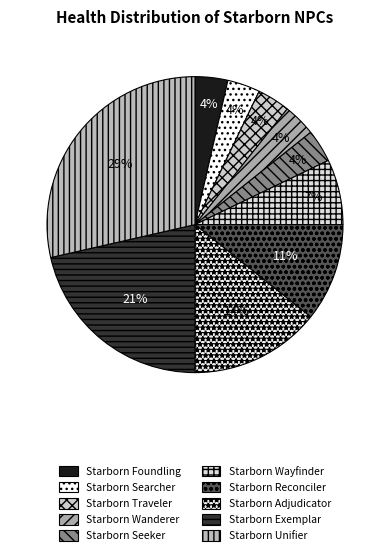

Which slice is the largest?

Starborn Unifier